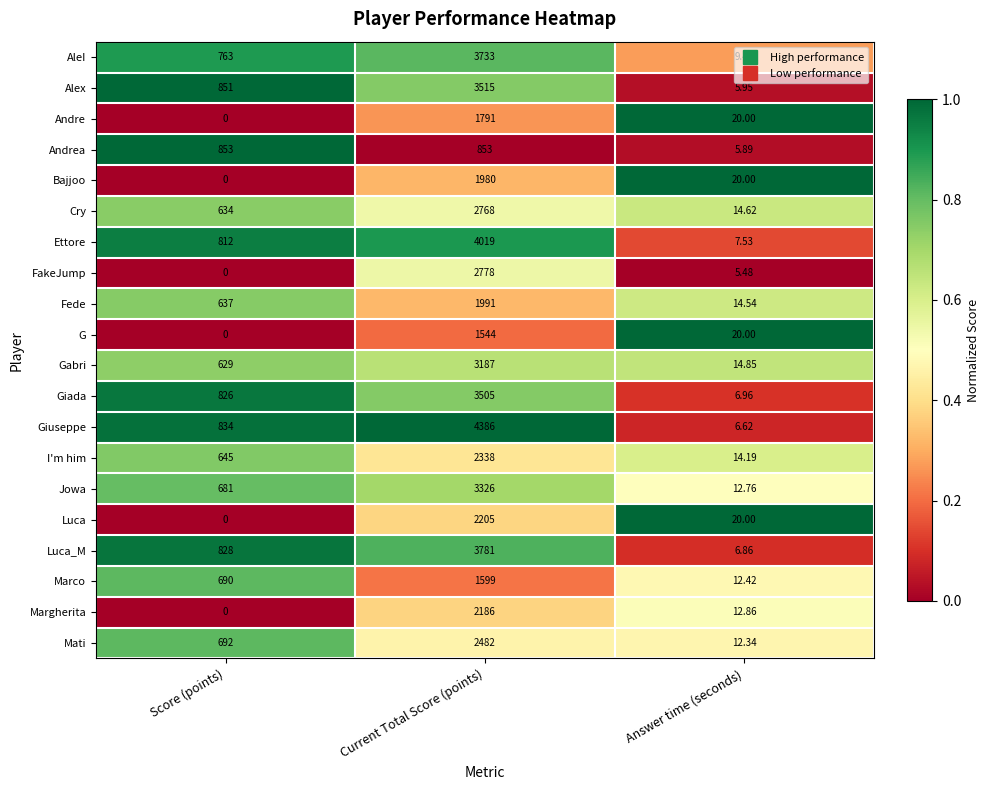

Which category has the lowest value across all series?

Score (points)